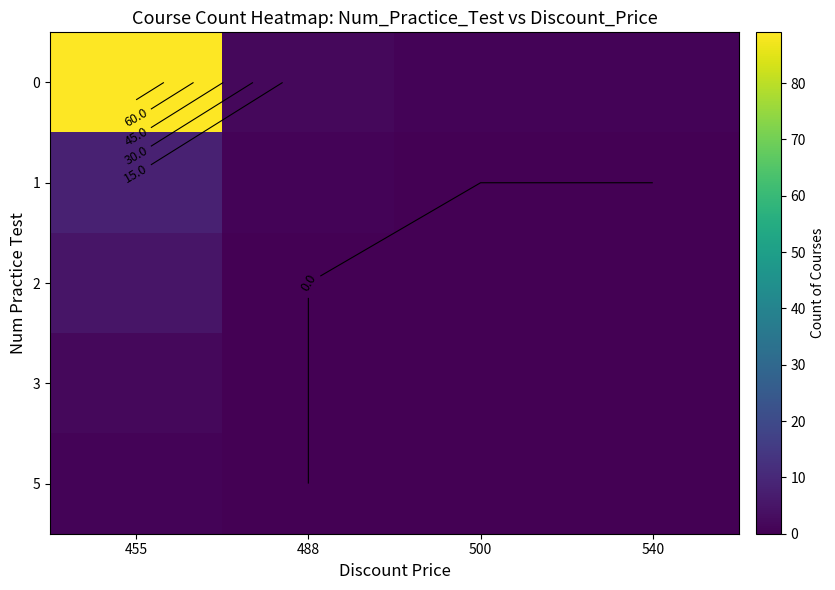

What is the total value across all series at 500?

1